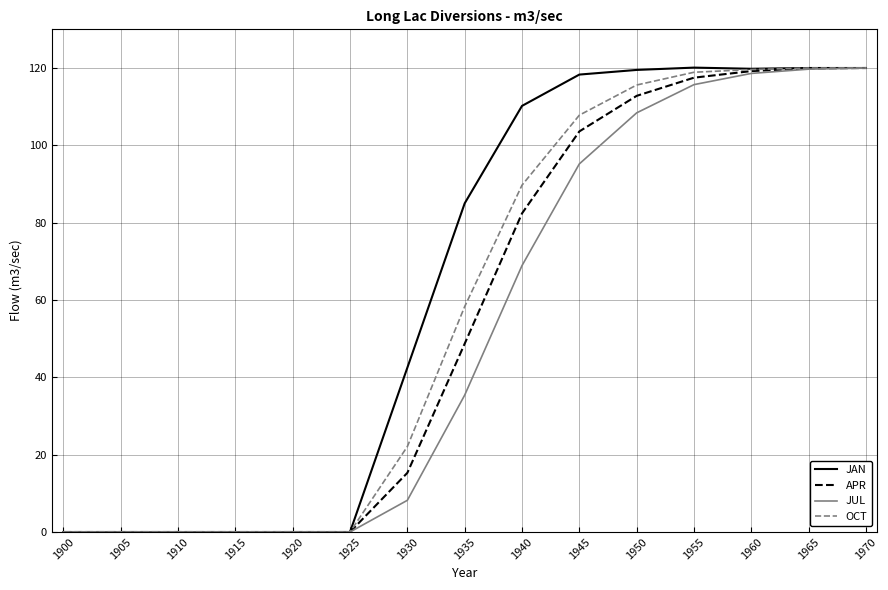

The APR series shows 82.4 at 1940. True or false?

True